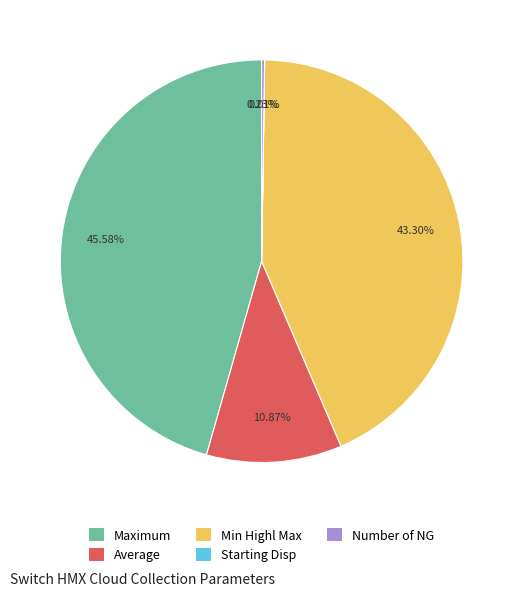

Which category has the biggest portion of the pie?

Maximum